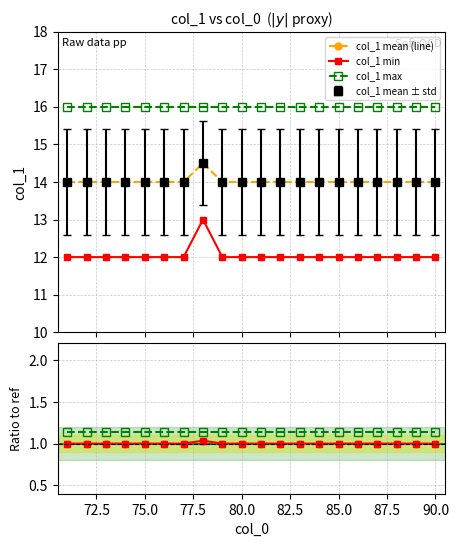

The value of col_1 min at 15 is 21.3. True or false?

False